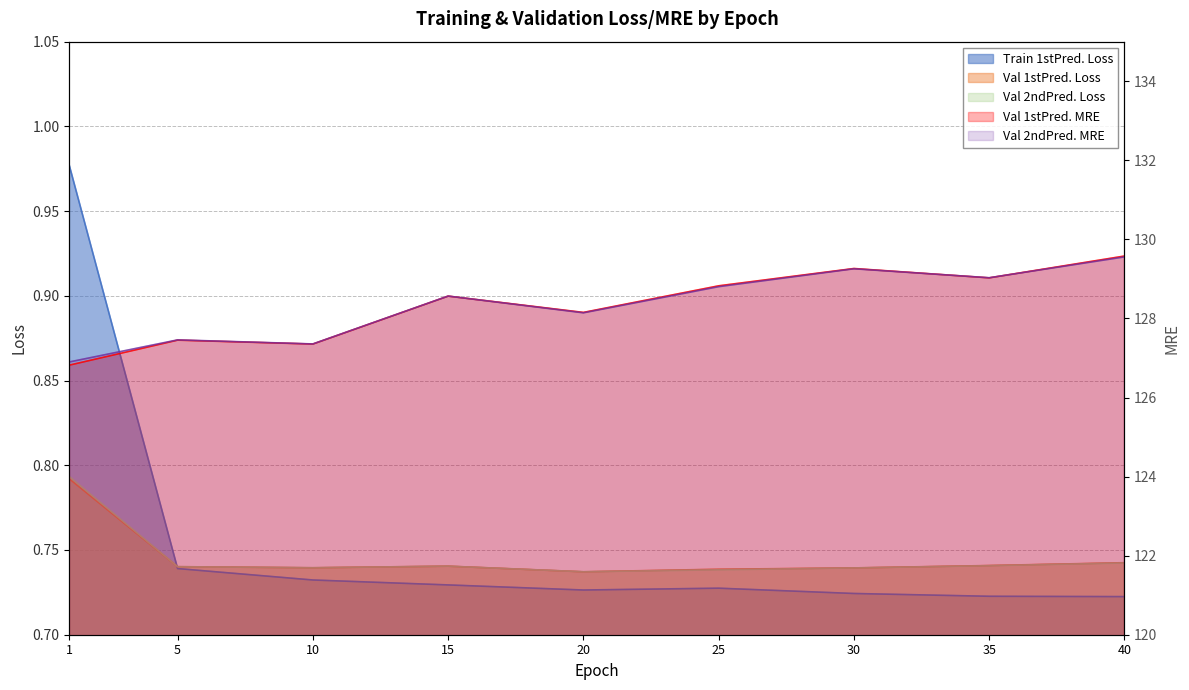

Reading left to right, list all the values displayed in this chart.

Train 1stPred. Loss: 1=1.0	5=0.7	10=0.7	15=0.7	20=0.7	25=0.7	30=0.7	35=0.7	40=0.7
Val 1stPred. Loss: 1=0.8	5=0.7	10=0.7	15=0.7	20=0.7	25=0.7	30=0.7	35=0.7	40=0.7
Val 2ndPred. Loss: 1=0.8	5=0.7	10=0.7	15=0.7	20=0.7	25=0.7	30=0.7	35=0.7	40=0.7
Val 1stPred. MRE: 1=126.8	5=127.5	10=127.4	15=128.6	20=128.2	25=128.8	30=129.3	35=129.0	40=129.6
Val 2ndPred. MRE: 1=126.9	5=127.5	10=127.4	15=128.6	20=128.1	25=128.8	30=129.3	35=129.0	40=129.6